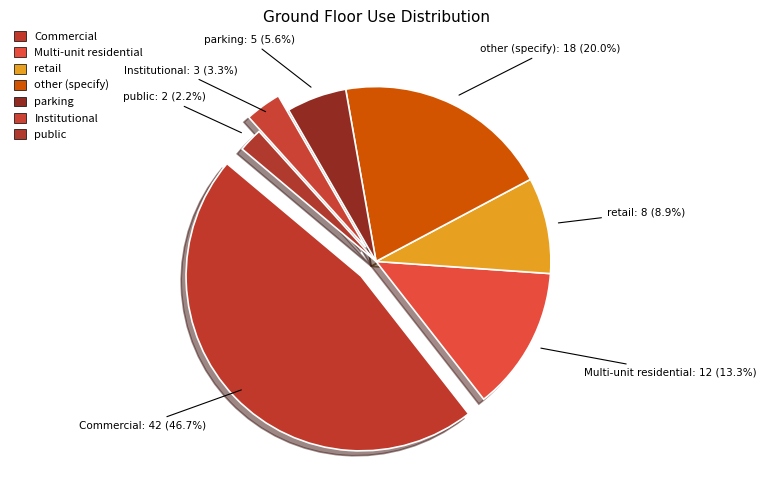

Does Commercial account for over 50% of the chart?

No